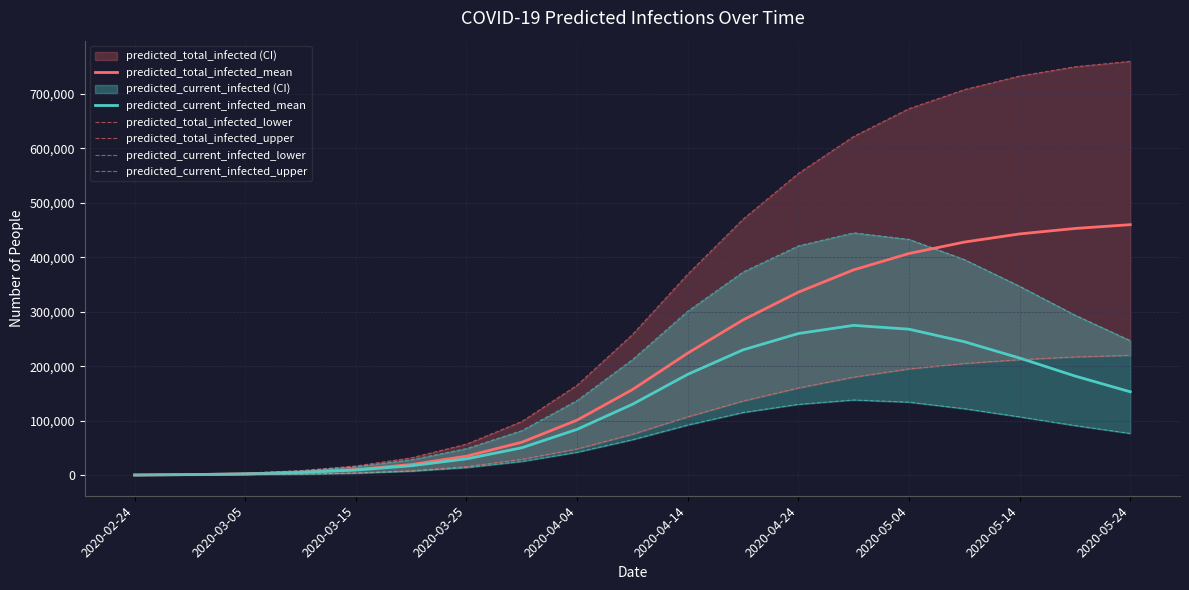

What position from the right is 11?

8